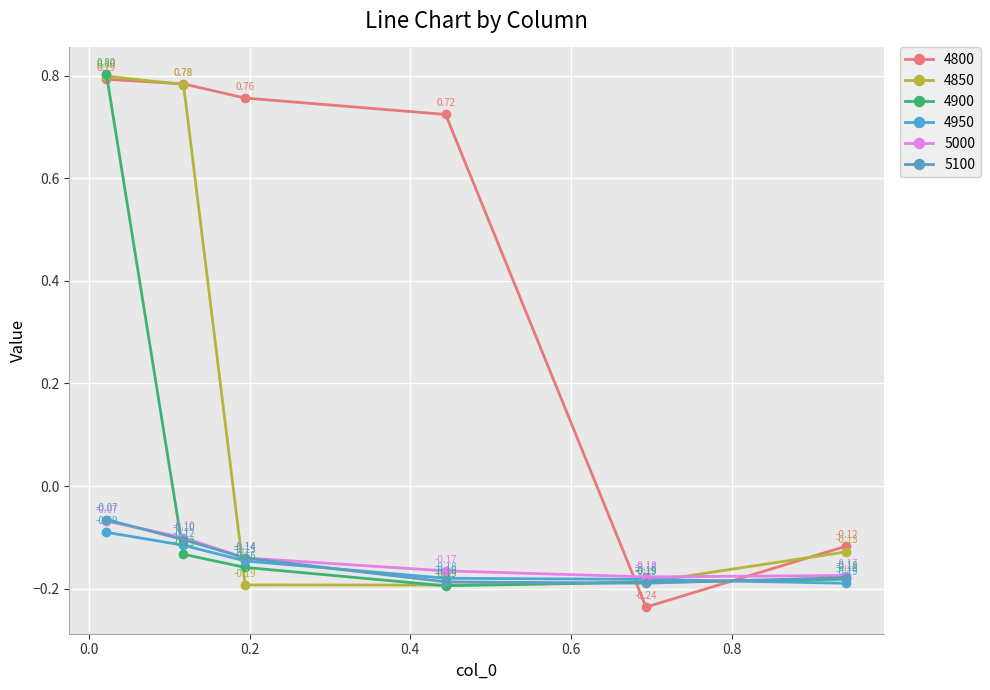

List the series in order of their peak value, lowest first.

4950, 5000, 5100, 4800, 4850, 4900